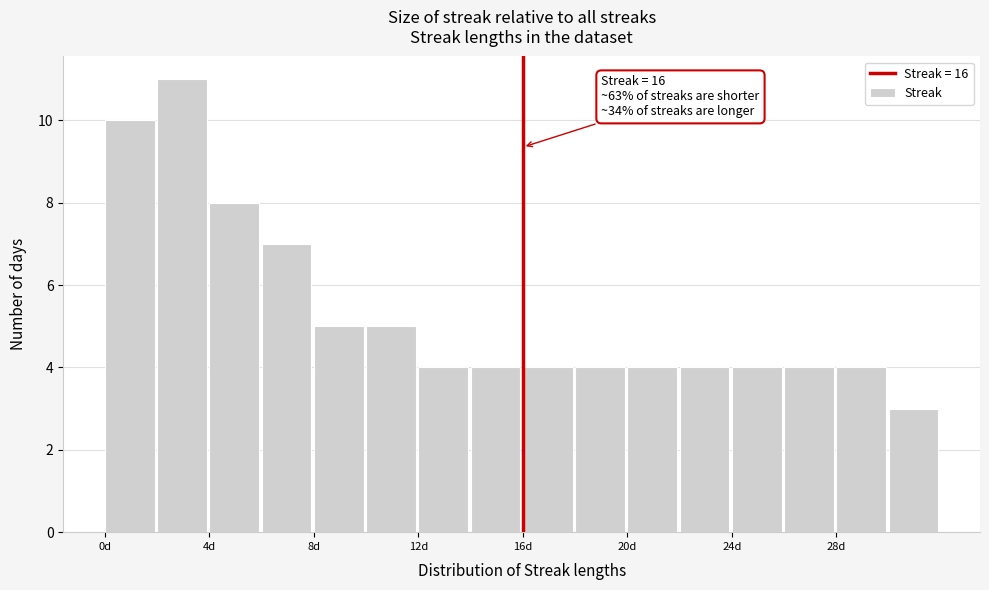

Which range on the x-axis has the tallest bar?

2 to 4